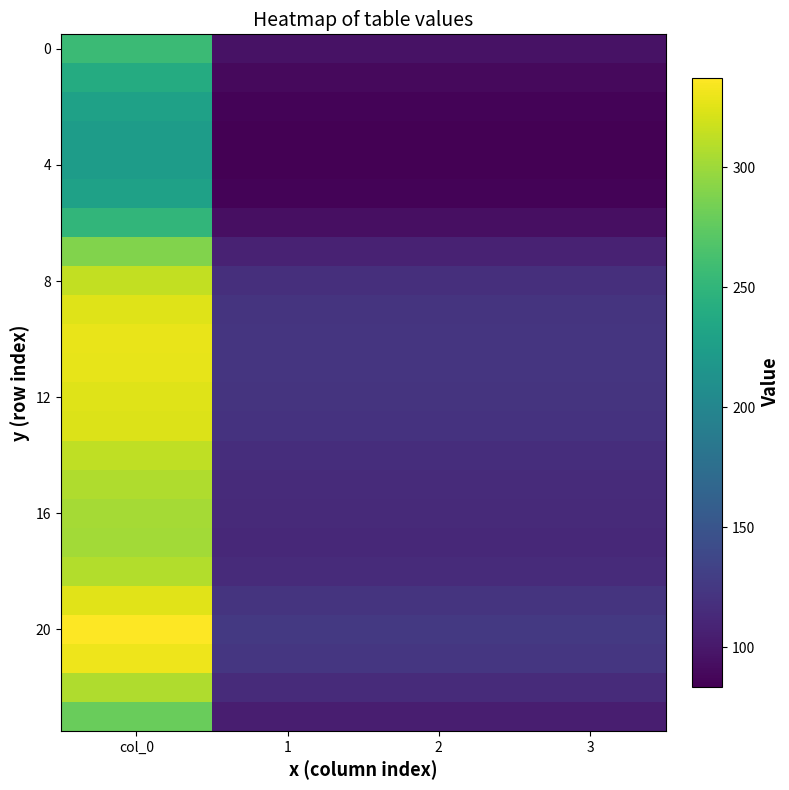

Which series has the largest total across all categories?

20